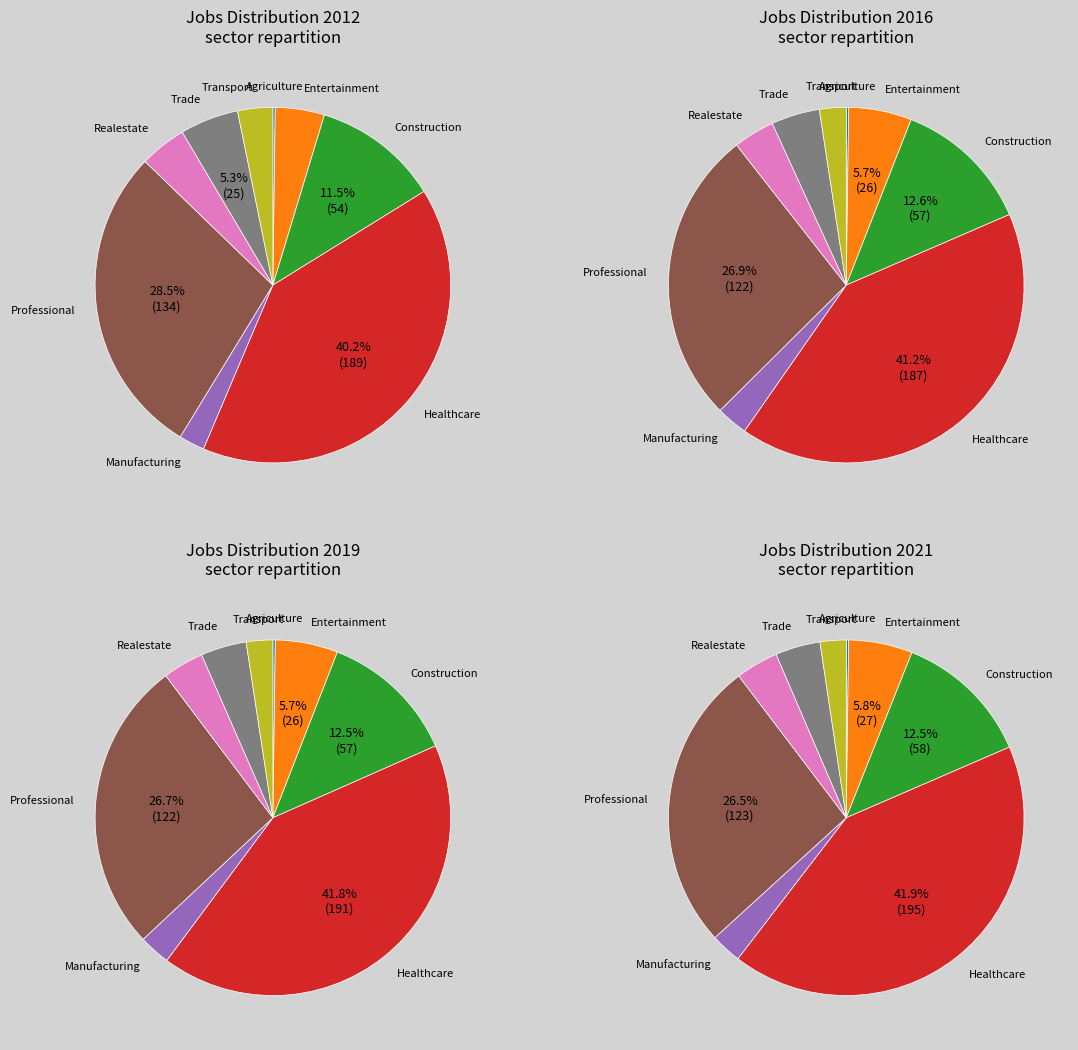

How many slices are in this pie chart?

9